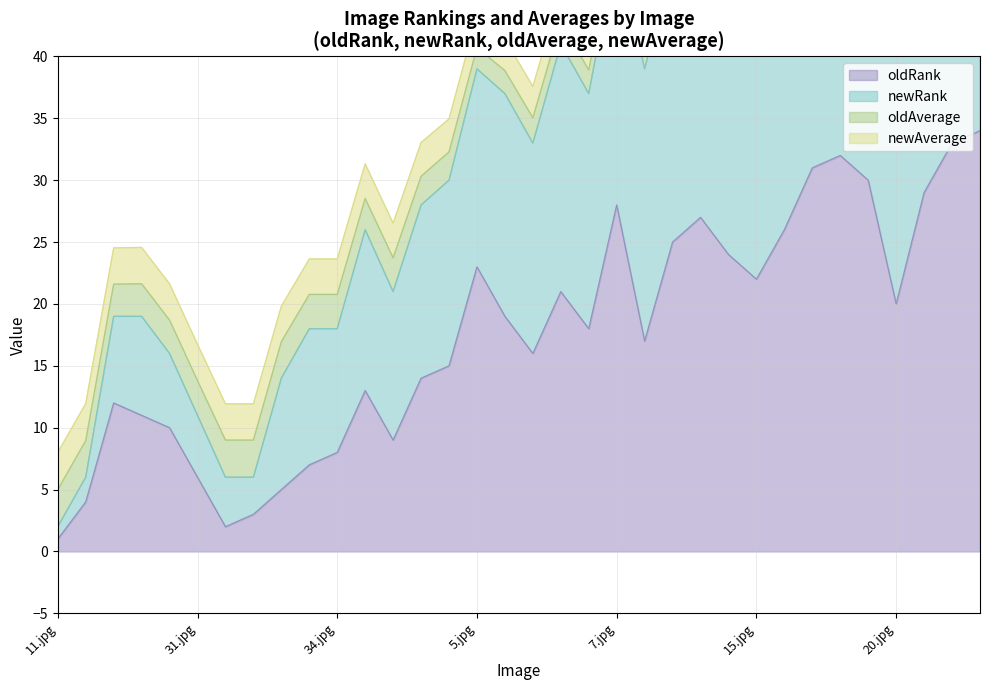

Between 11.jpg and 30.jpg, which series saw the biggest shift?

oldAverage